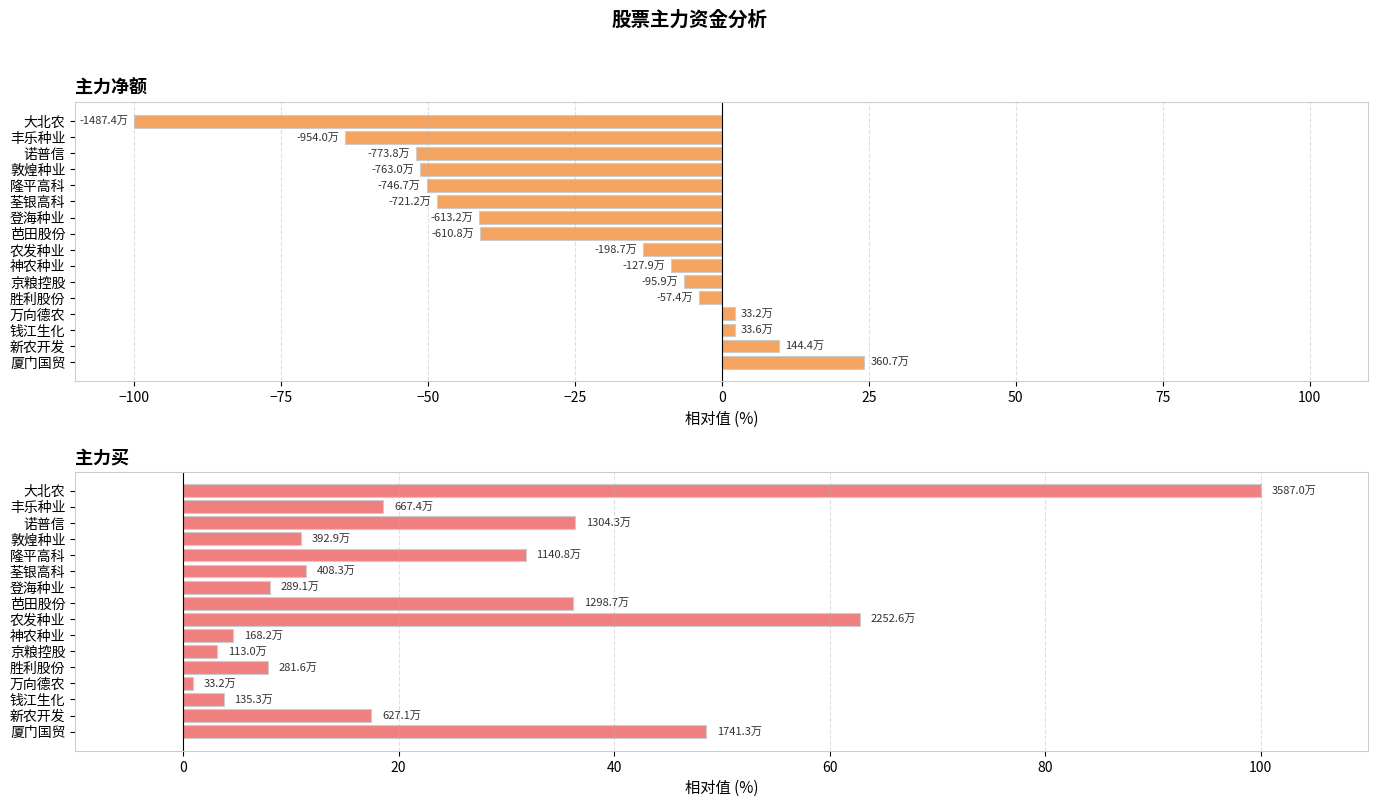

Count the number of data series in this chart.

2